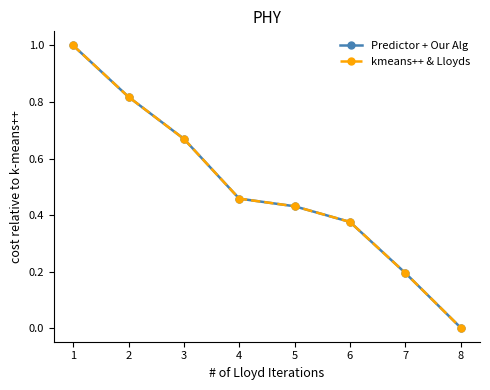

Does the chart display data point markers on the line(s)?

Yes